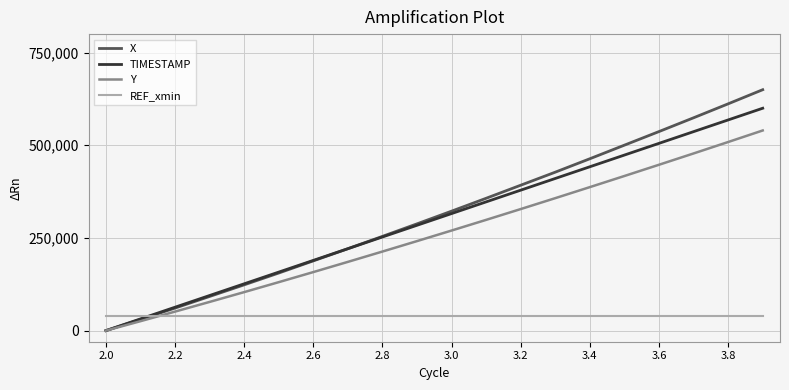

List the series in order of their peak value, highest first.

X, TIMESTAMP, Y, REF_xmin